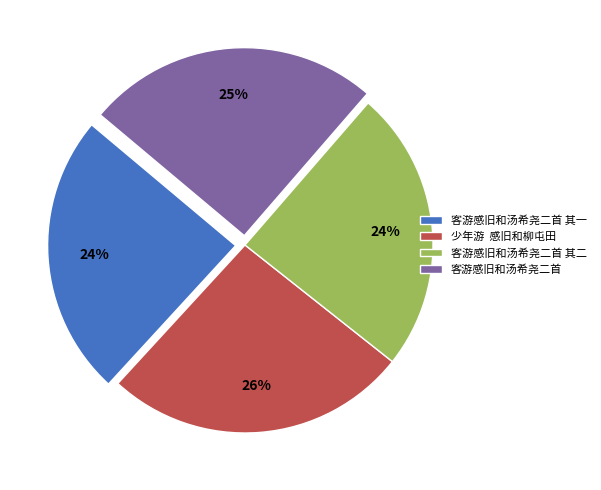

Is 客游感旧和汤希尧二首 其一 the majority of the pie?

No